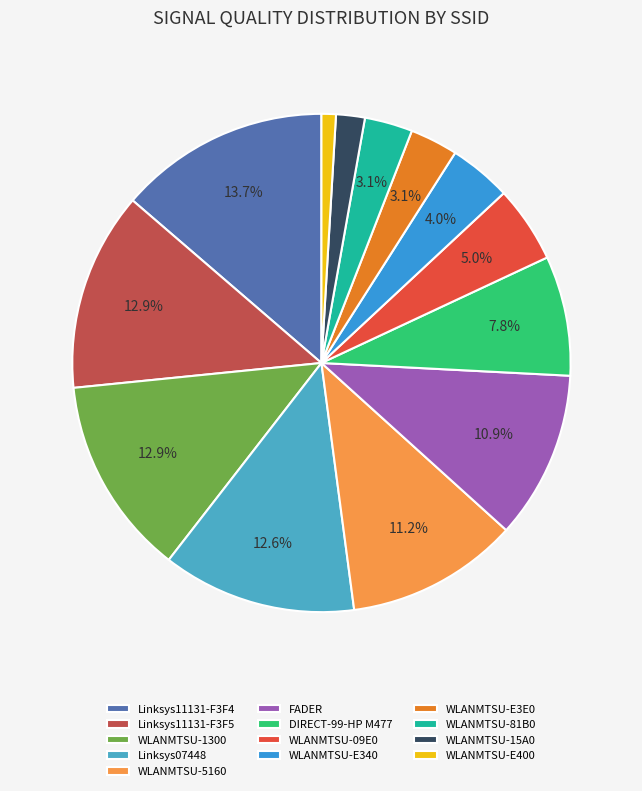

Count the number of slices in the pie.

13